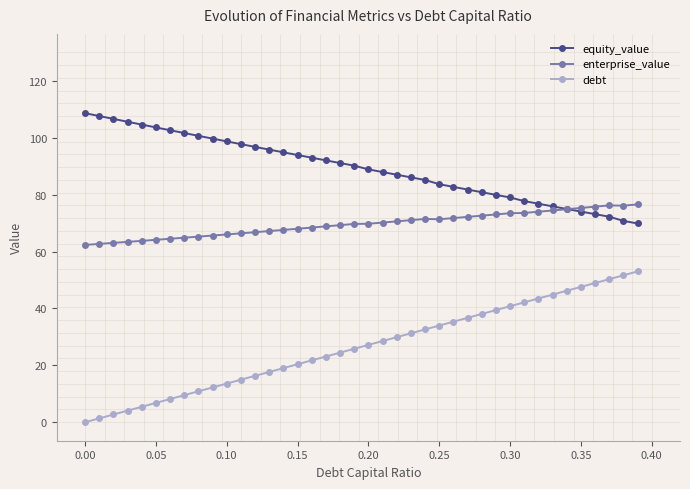

True or false: debt and enterprise_value intersect in this chart.

False